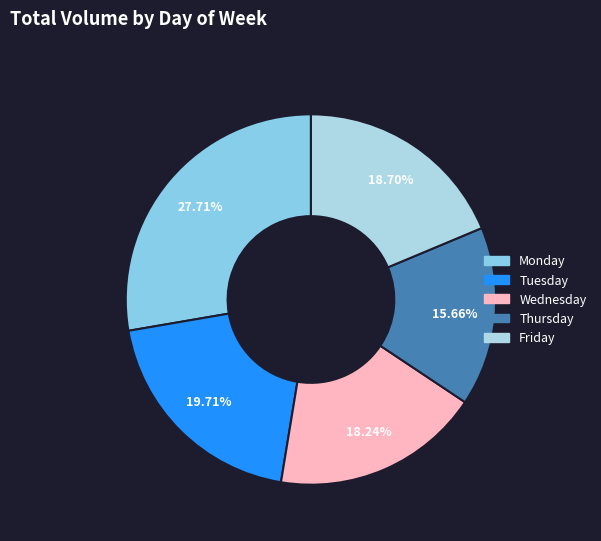

How many slices are in this pie chart?

5